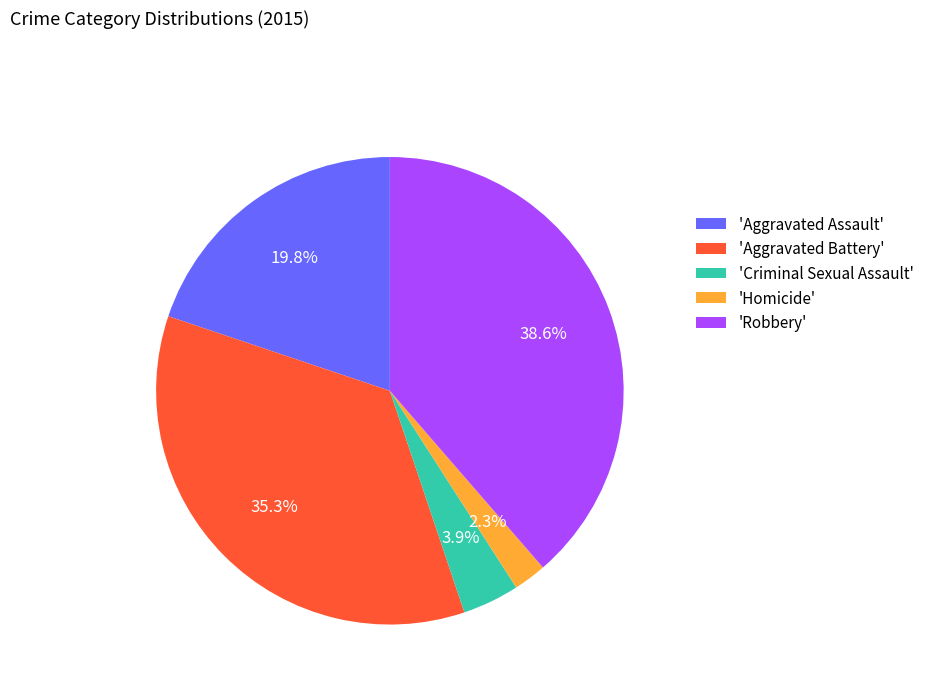

Does any single category account for the majority?

No